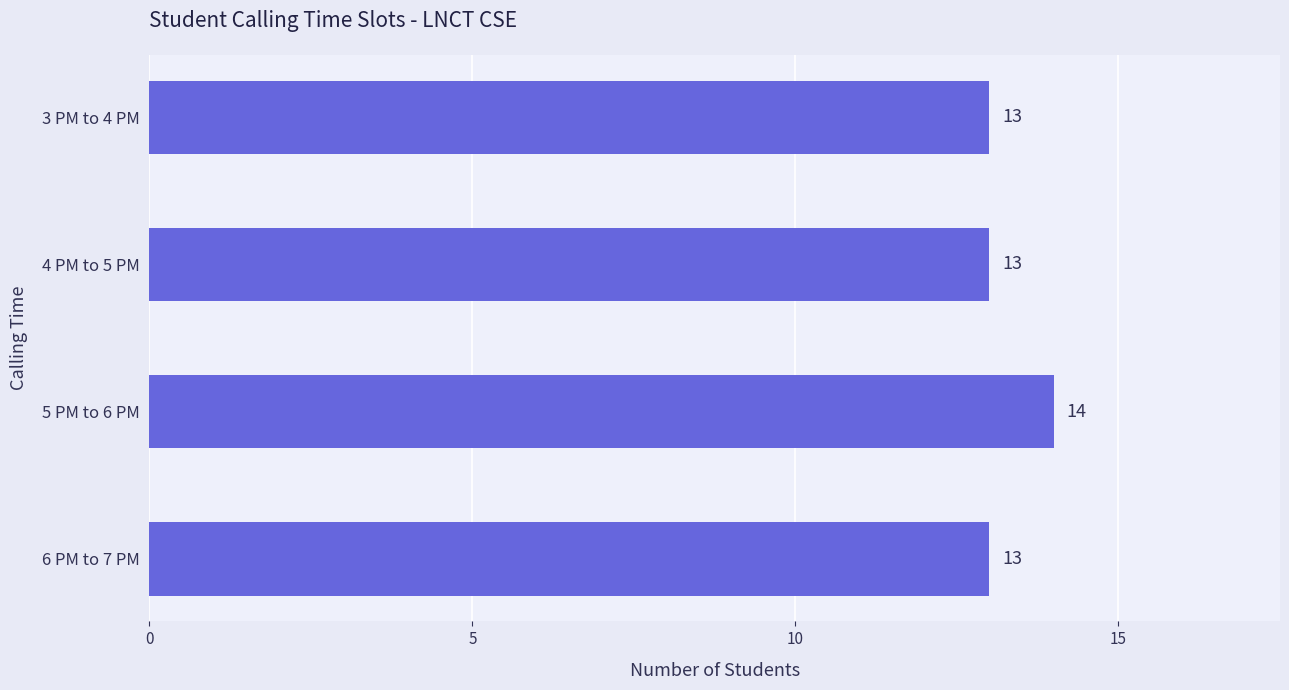

What is the label of the 1st bar from the bottom?

6 PM to 7 PM